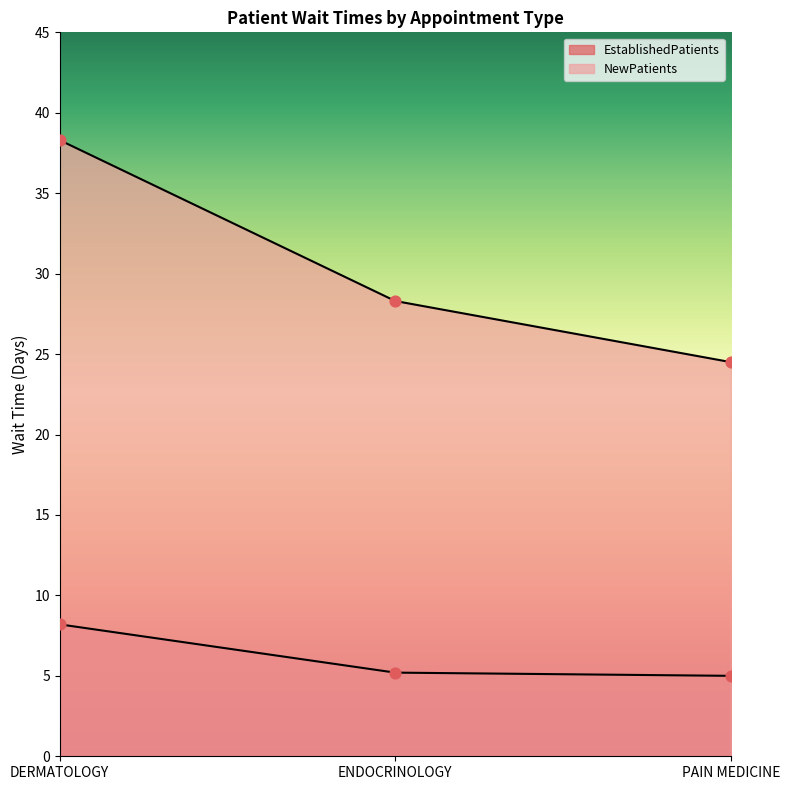

At which category is the sum across all series the highest?

DERMATOLOGY